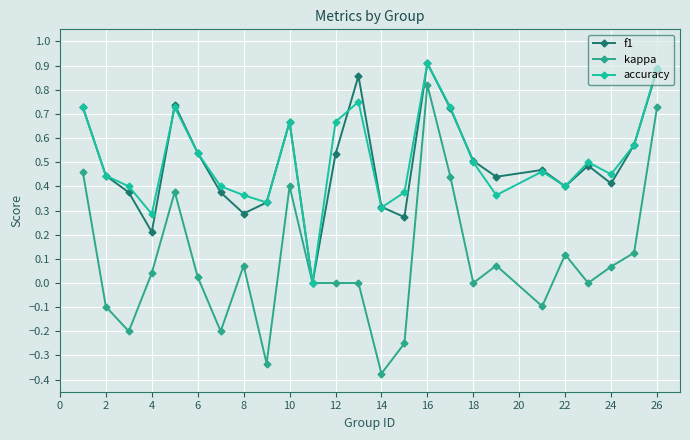

Which series has the largest range (max minus min)?

kappa